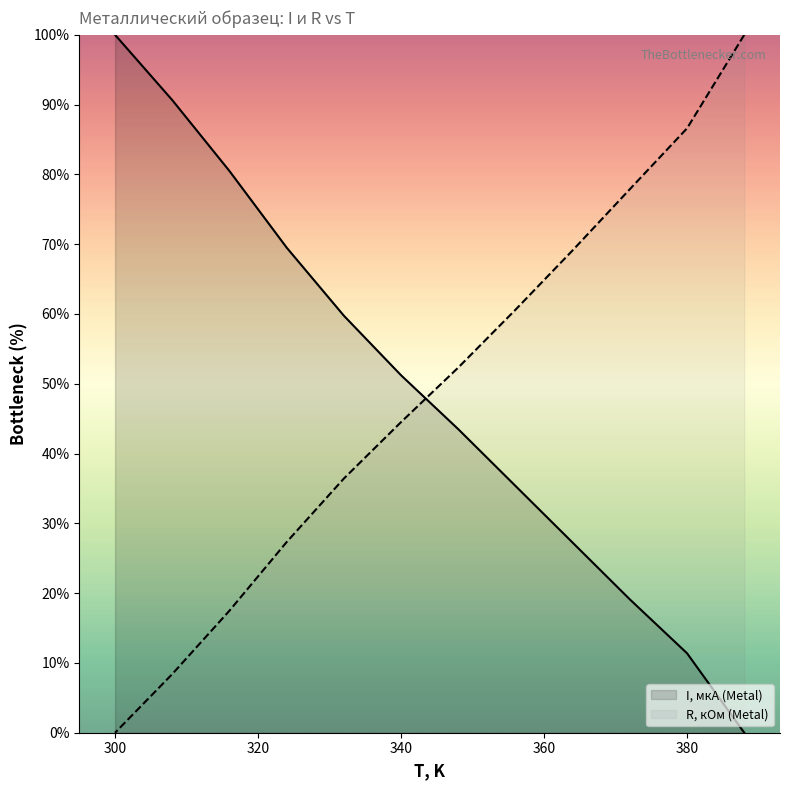

True or false: I, мкА (Metal) and R, кОм (Metal) cross at least once.

True